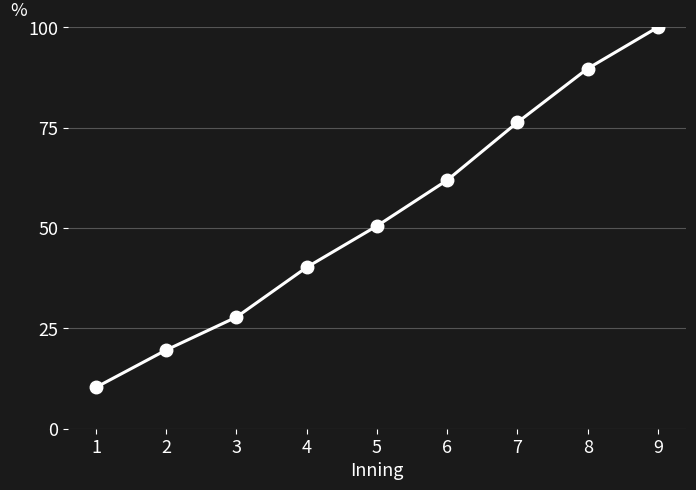

What is the value of the 3rd point from the left?

27.8